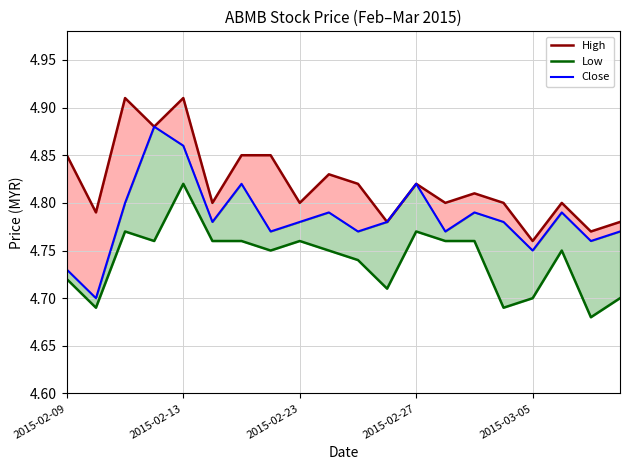

True or false: Close and Low intersect in this chart.

False